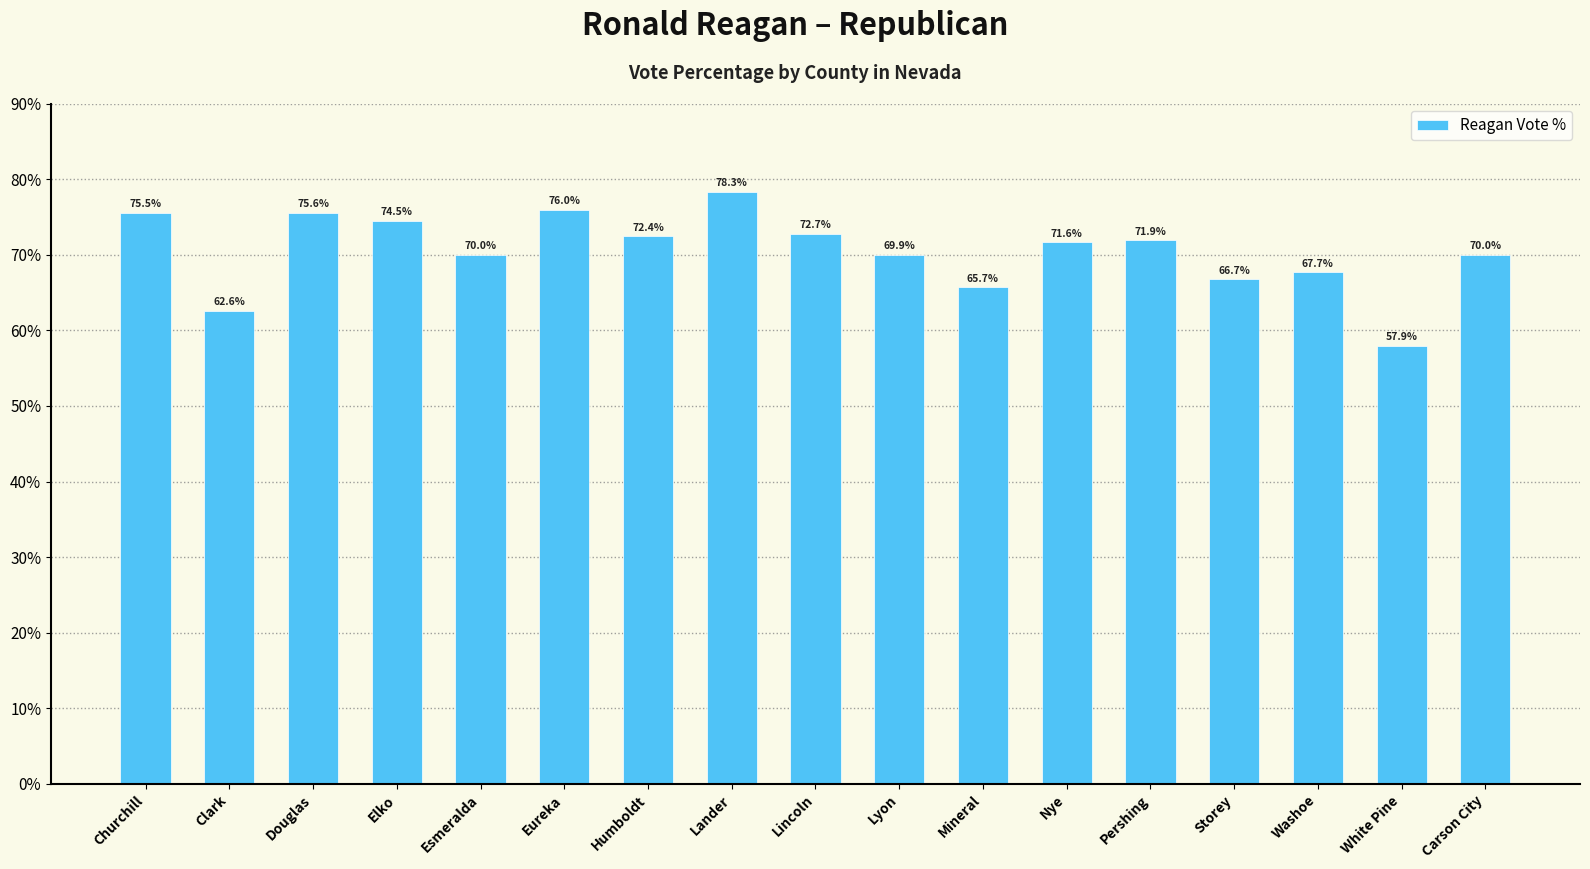

Reading right to left, transcribe all the data shown in this chart.

70.0	57.9	67.7	66.7	71.9	71.6	65.7	69.9	72.7	78.3	72.4	76.0	70.0	74.5	75.6	62.6	75.5